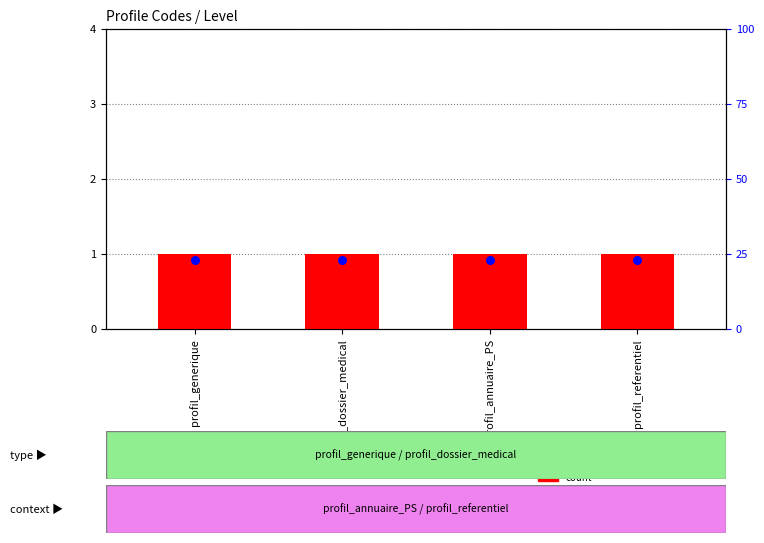

Is the value of count at profil_generique greater than the value of percentile rank within the sample at profil_dossier_medical?

Yes